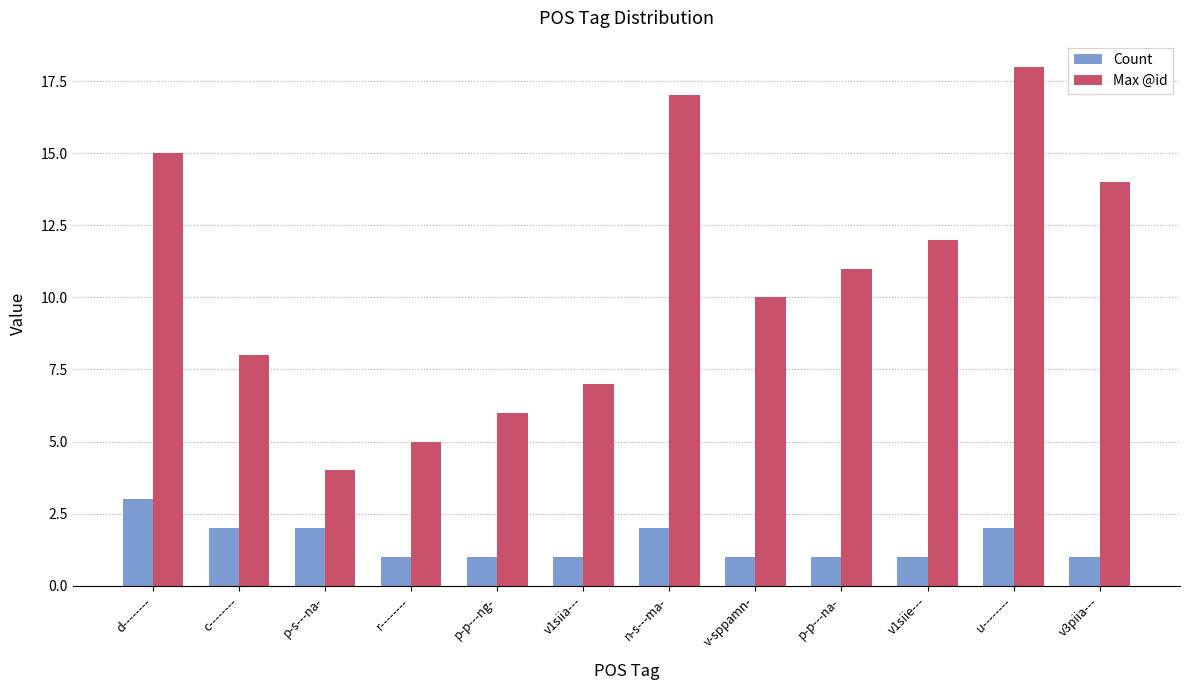

Between p-p---ng- and v1siie---, which series saw the biggest shift?

Max @id